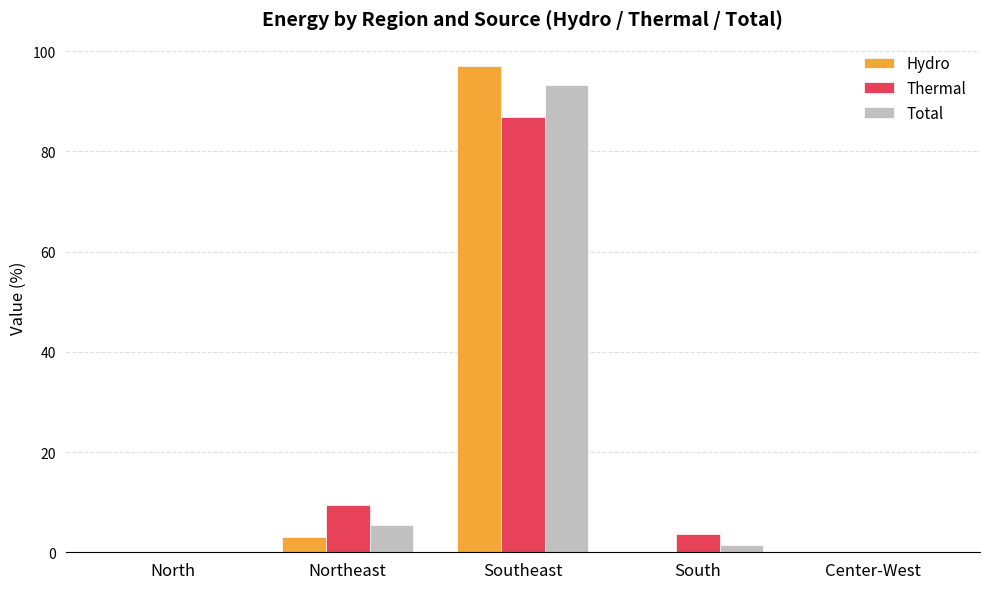

Reading right to left, transcribe all the data shown in this chart.

Hydro: Center-West=0.0	South=0.0	Southeast=97.0	Northeast=3.0	North=0.0
Thermal: Center-West=0.0	South=3.7	Southeast=86.9	Northeast=9.4	North=0.0
Total: Center-West=0.0	South=1.4	Southeast=93.3	Northeast=5.4	North=0.0